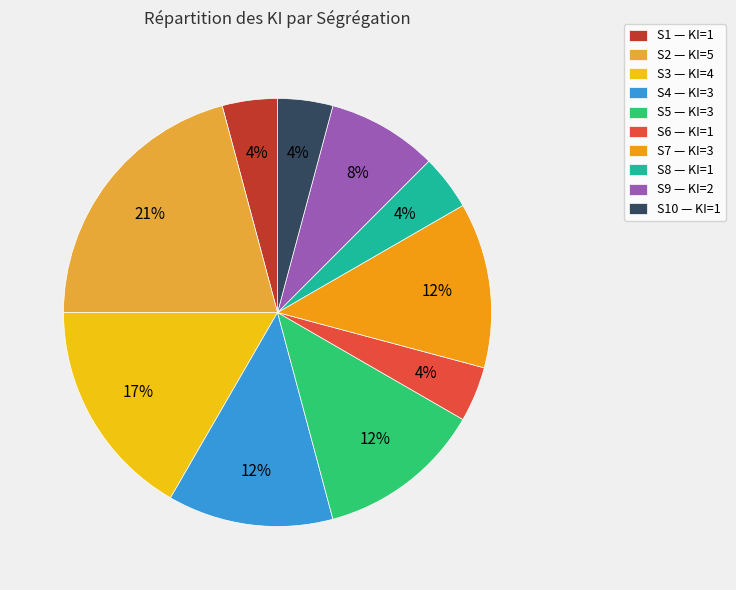

Approximately how many times larger is the value at S8 — KI=1 compared to S7 — KI=3?

0.3